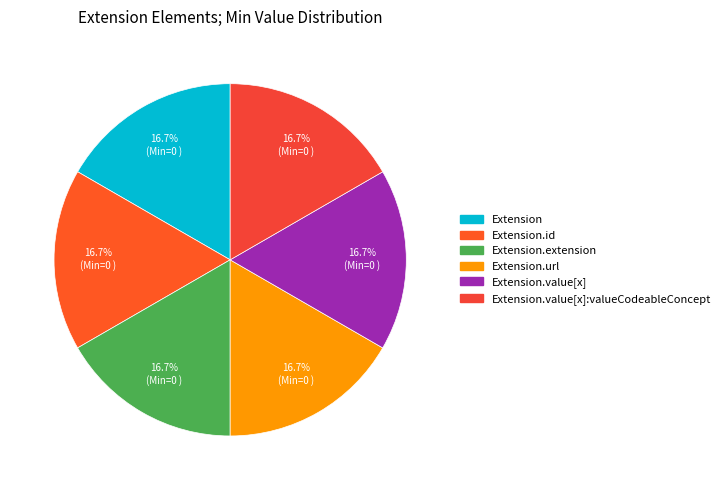

How many segments does this pie chart have?

6